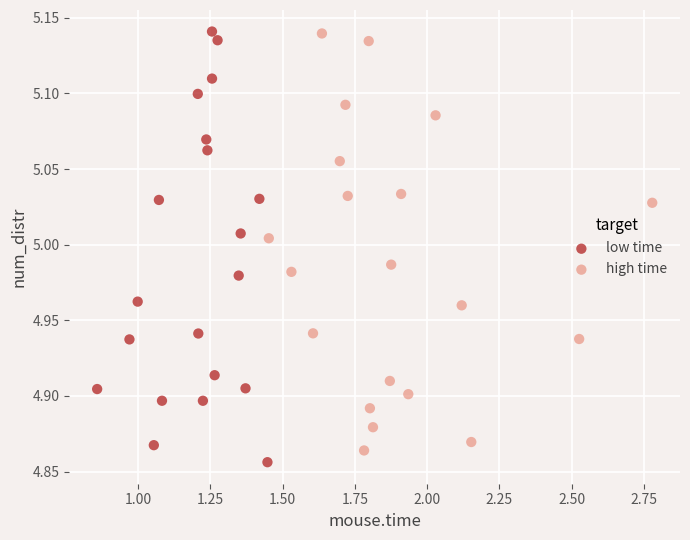

What are all the series names shown in the legend?

low time, high time